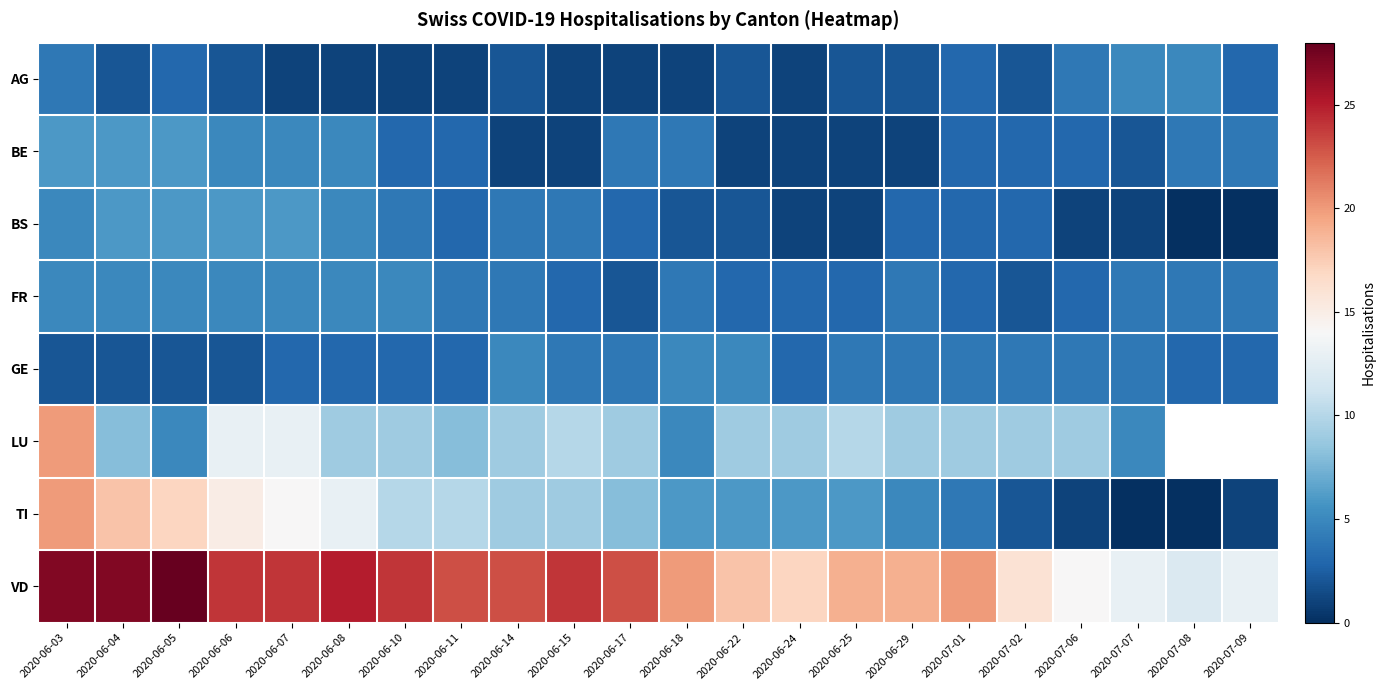

The value of TI at 2020-06-04 is 18.0. True or false?

True